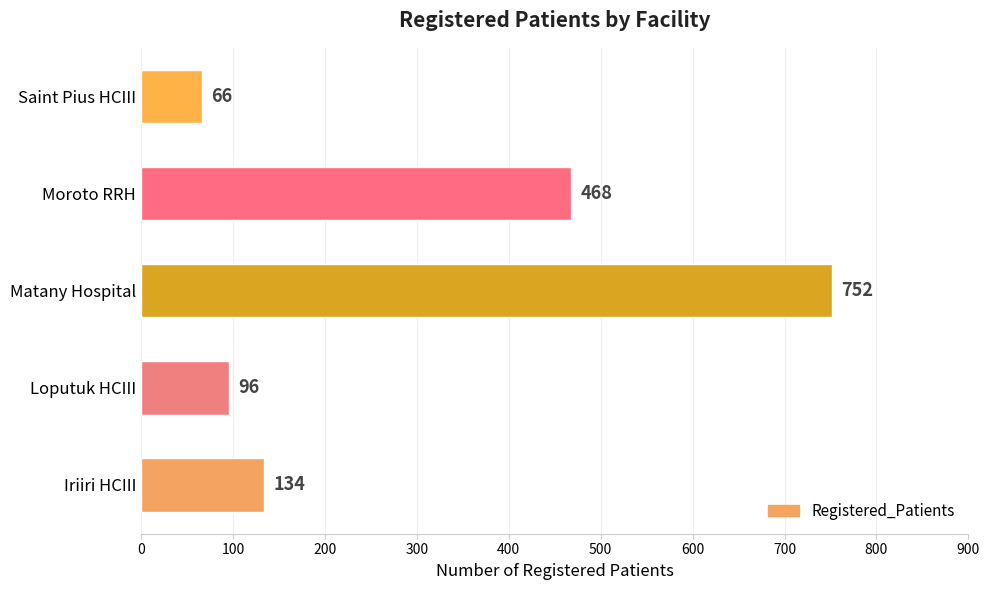

Does the chart contain any negative values?

No